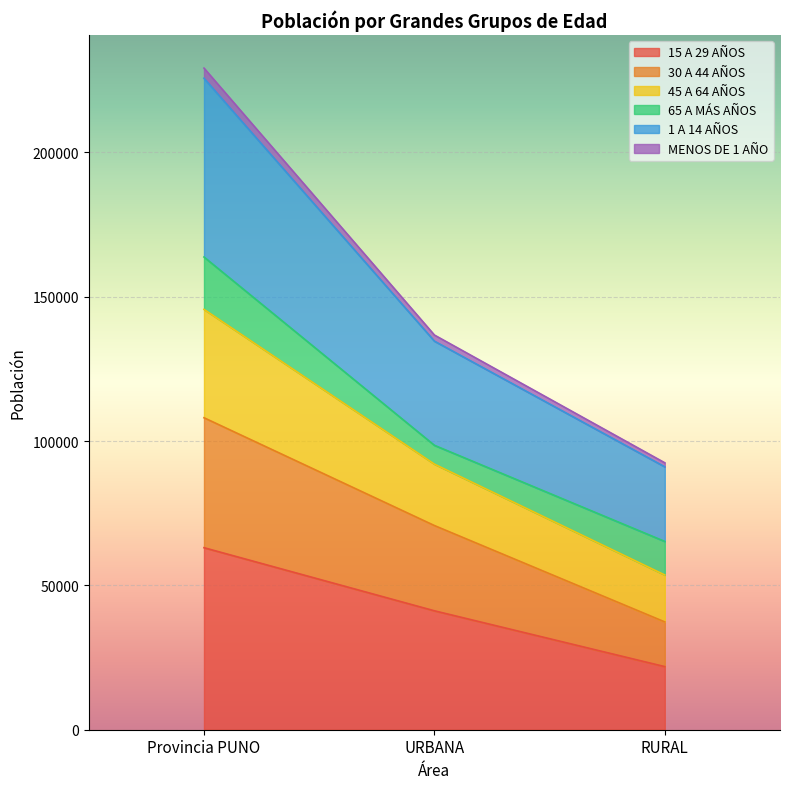

At which category is the sum across all series the highest?

Provincia PUNO